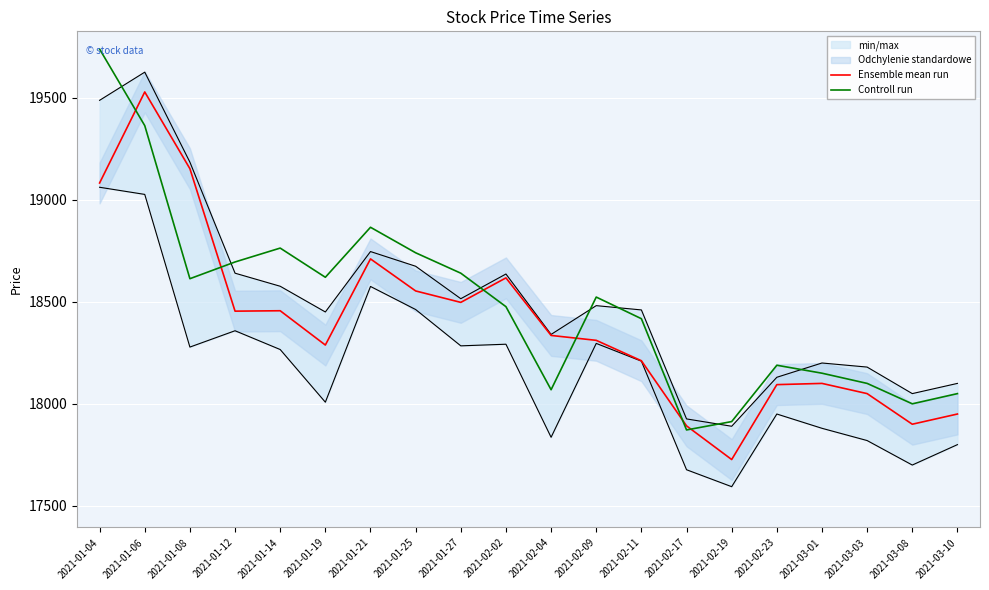

What is the maximum value for Ensemble mean run?

19528